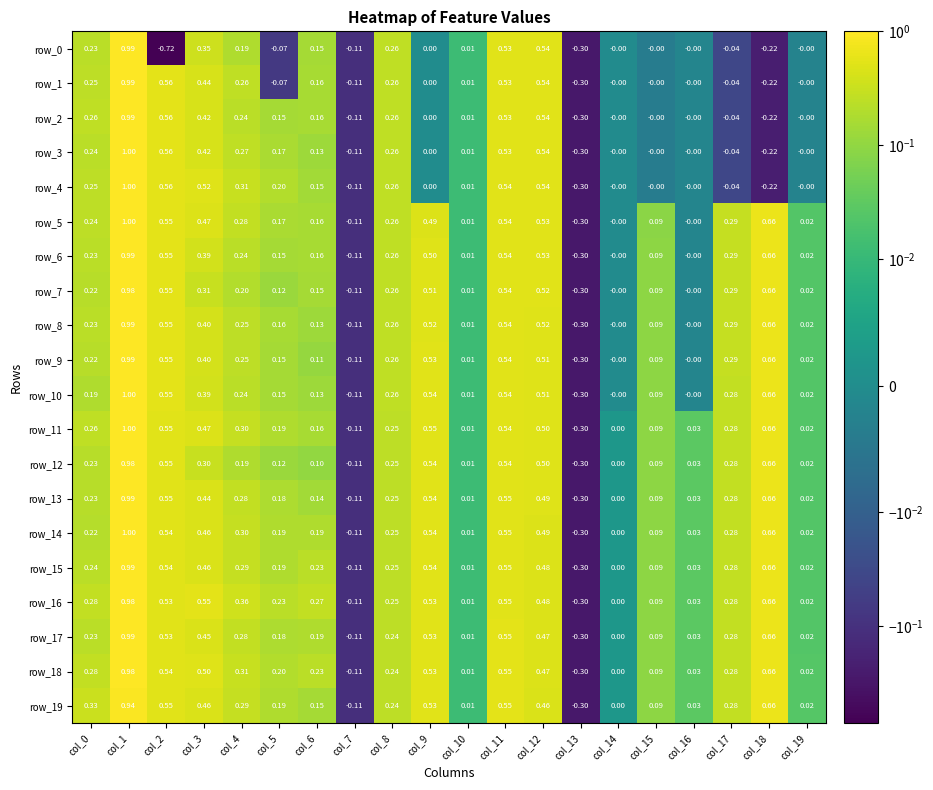

How many data points in row_11 are less than 0?

2